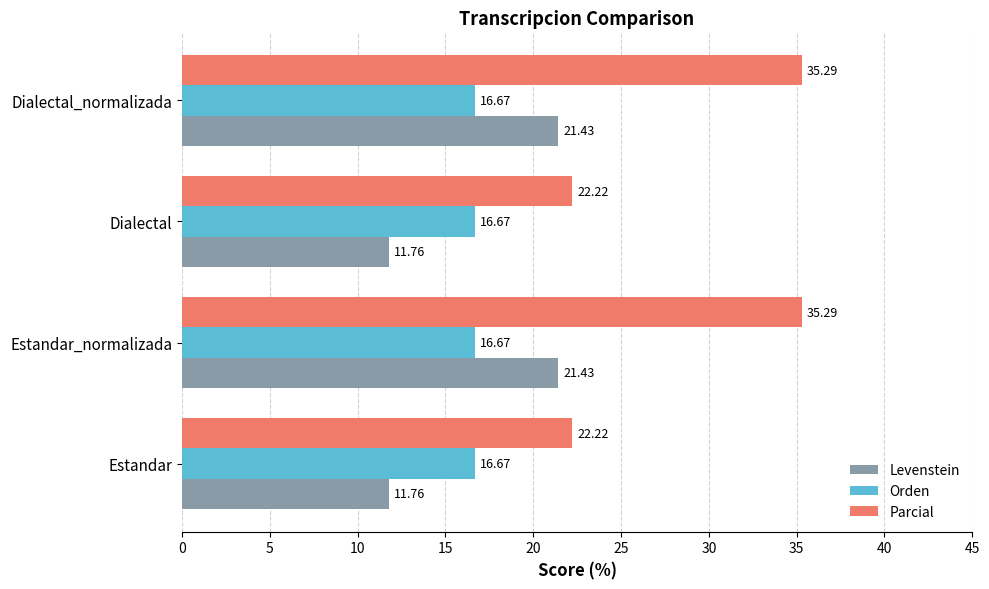

Rank the series by their maximum value, from lowest to highest.

Orden, Levenstein, Parcial